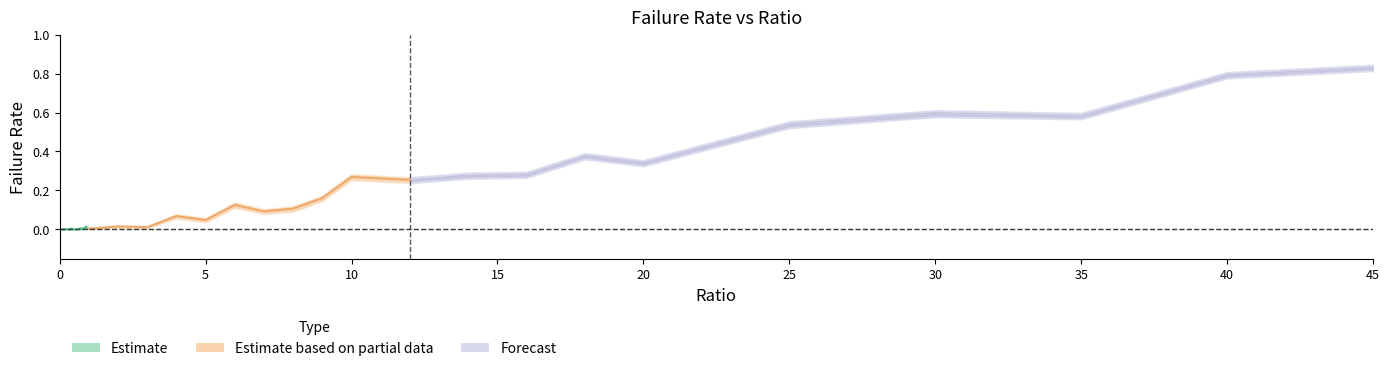

At which category is the sum across all series the highest?

45.0